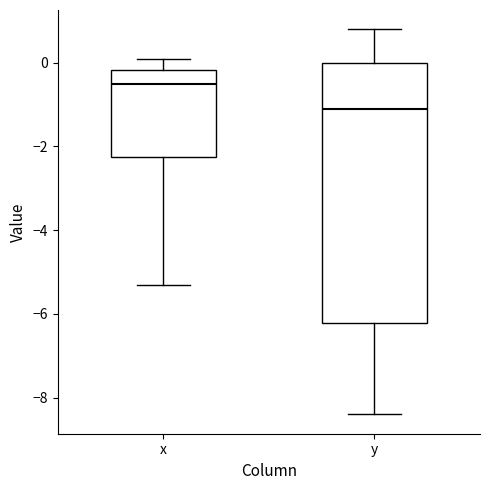

Which box's median line is the highest?

x